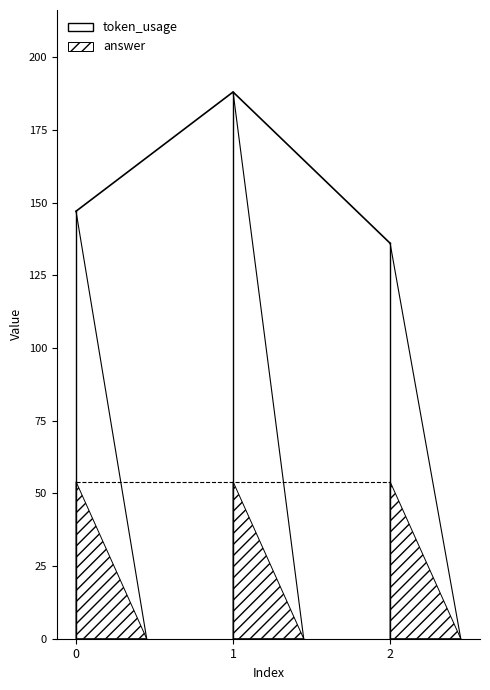

What is the highest value of the token_usage series?

188